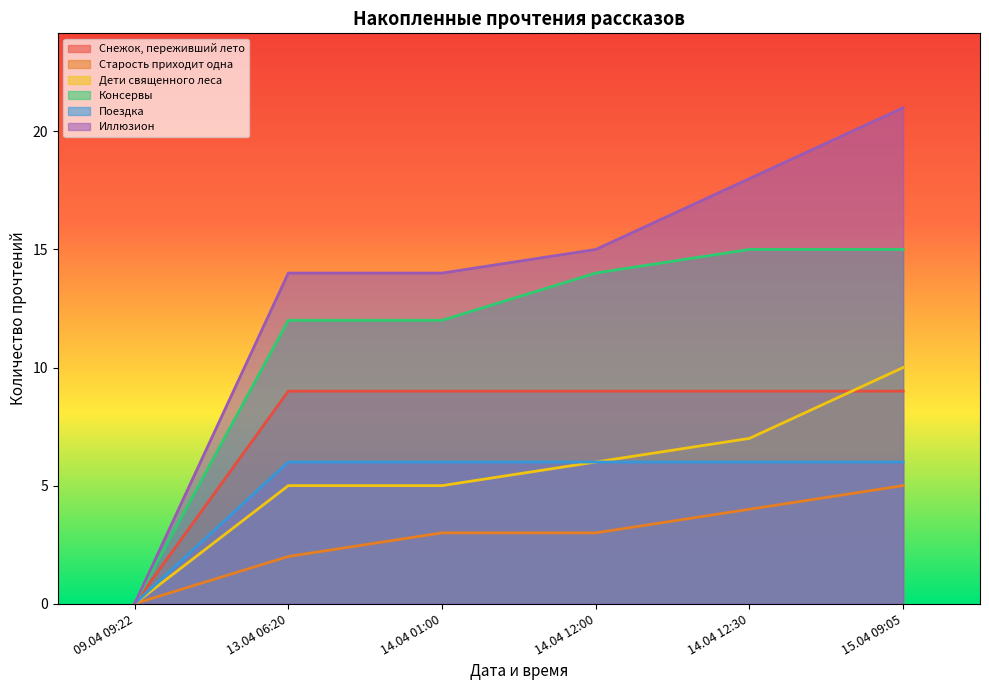

Where does the Консервы series first go above 14?

14.04 12:30